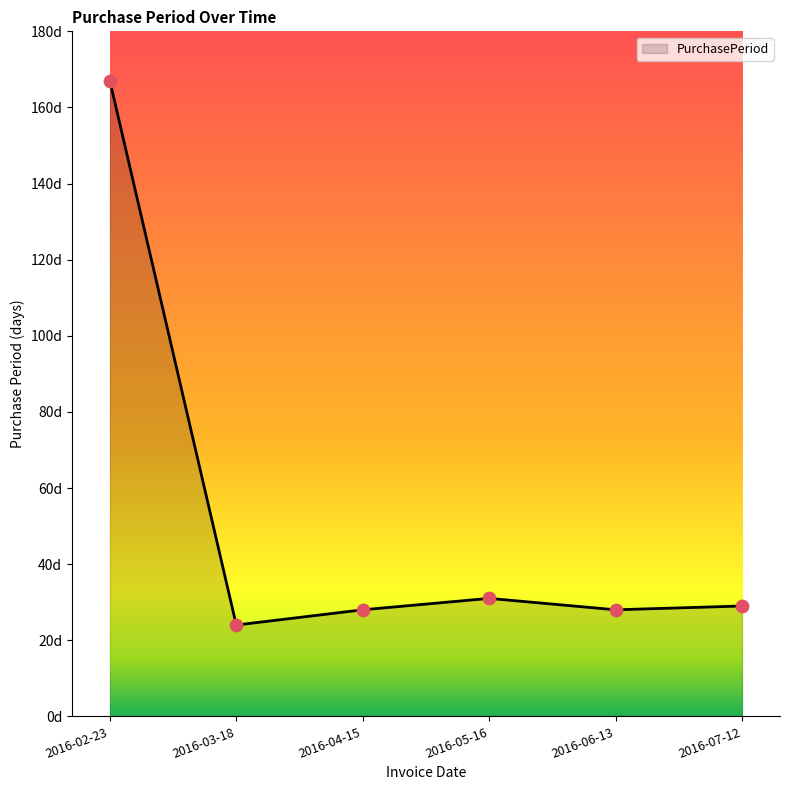

What is the change in value from 2016-02-23 to 2016-05-16?

-136